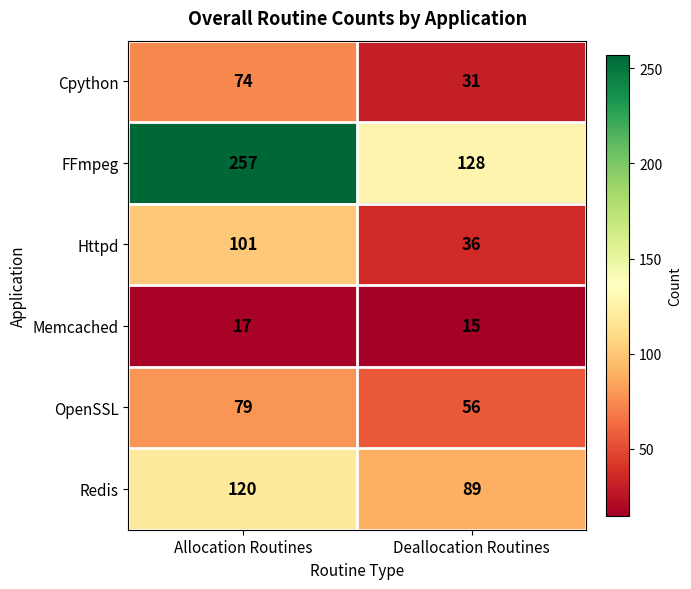

What is the difference between the Cpython values at Allocation Routines and Deallocation Routines?

43